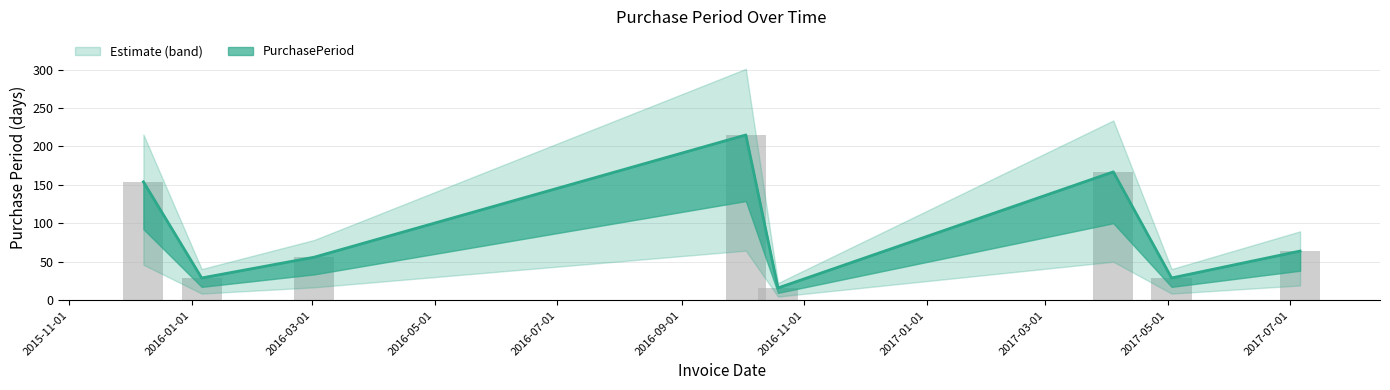

How many values are below 64?

4